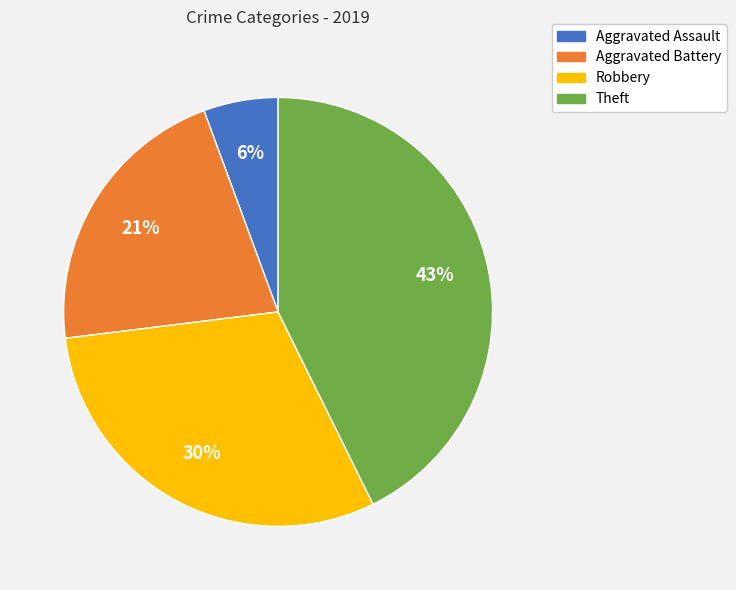

To the nearest percent, what is the combined percentage of Aggravated Battery and Theft?

64%